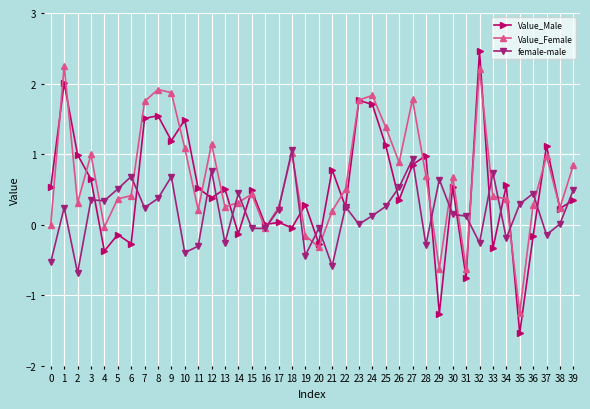

What is the approximate value of female-male at 0?

-0.5